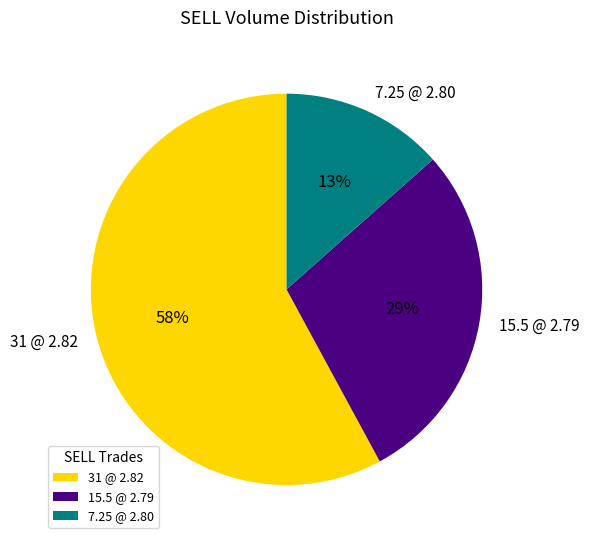

Do 31 @ 2.82 and 7.25 @ 2.80 together represent more than half of the pie?

Yes